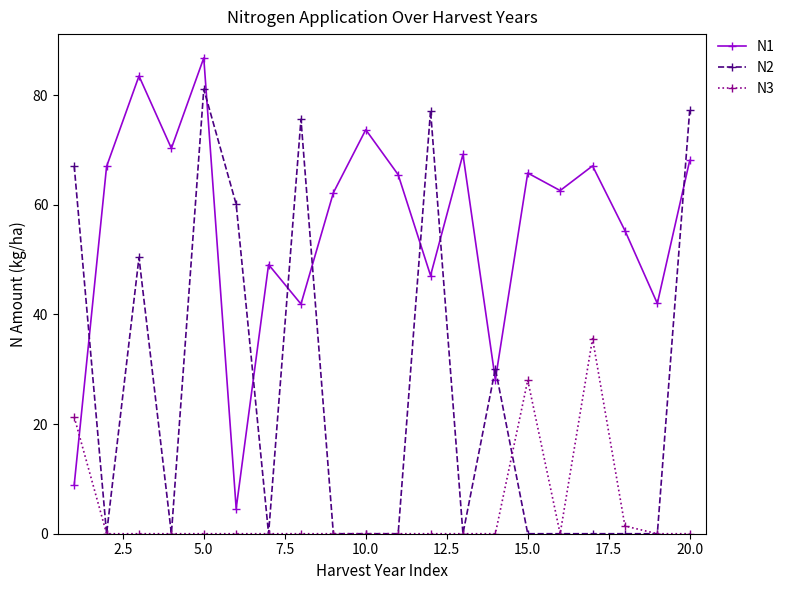

Which series has the largest total across all categories?

N1